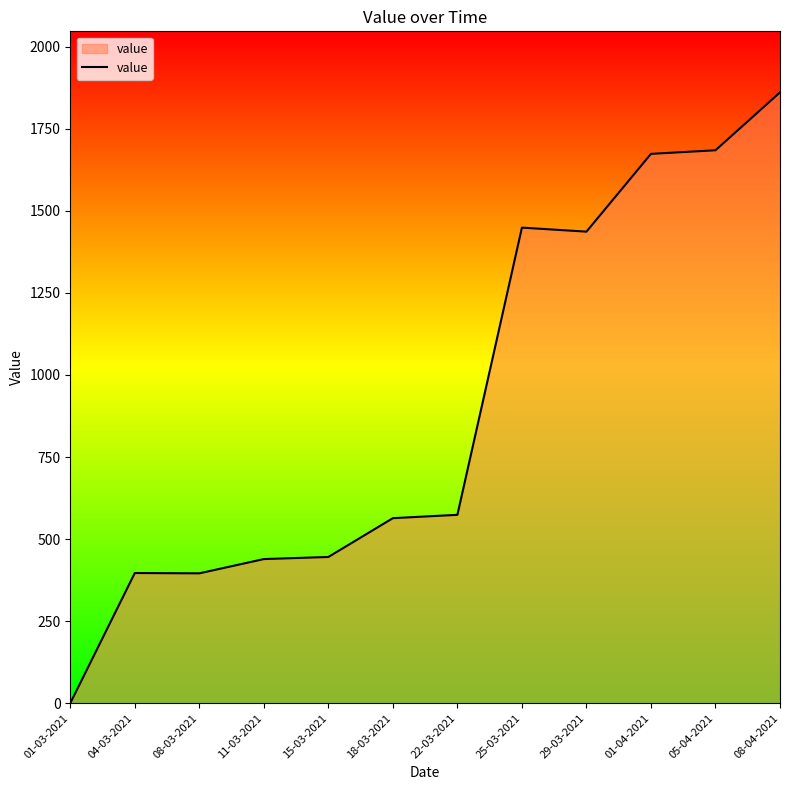

True or false: the data shows 573.8 at 22-03-2021.

True